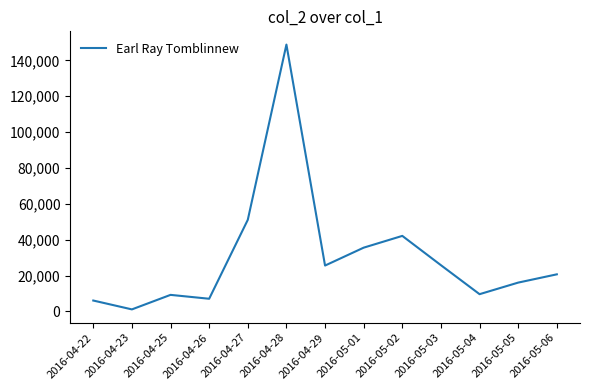

What is the ratio of the value at 2016-04-25 to the value at 2016-04-26?

1.3